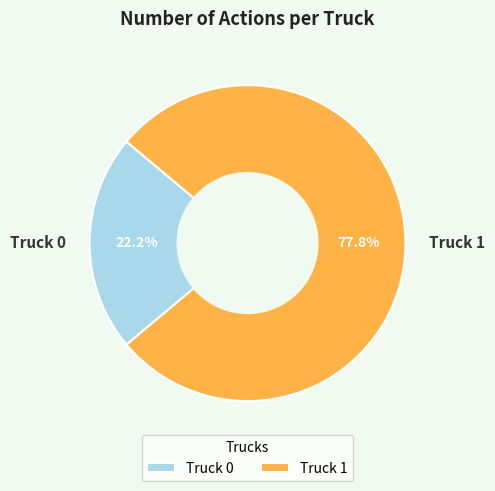

Is it true that Truck 0 is 22% of the pie?

True